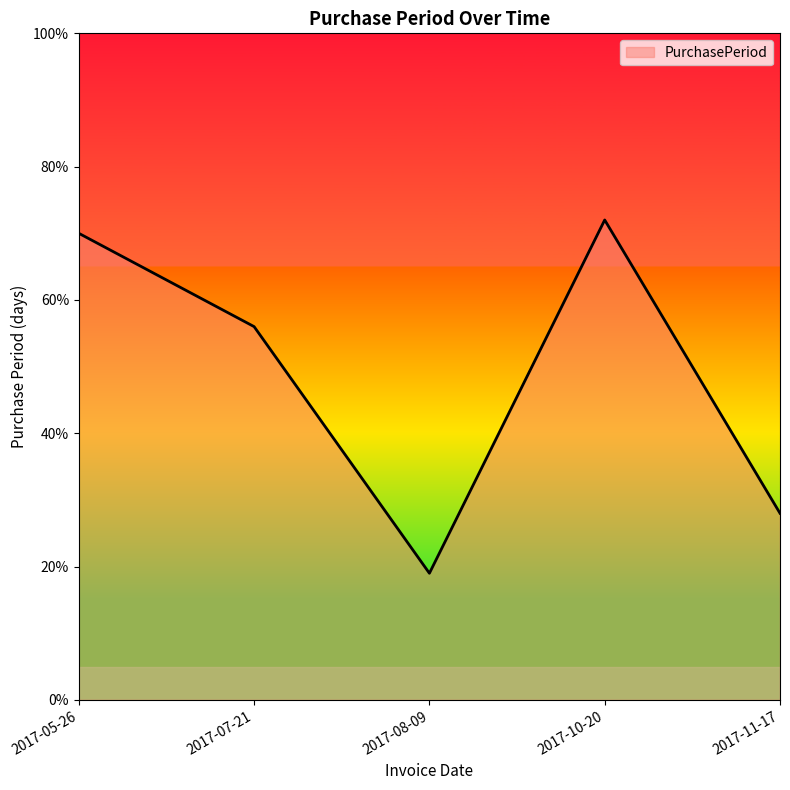

Where is the first local maximum?

2017-10-20